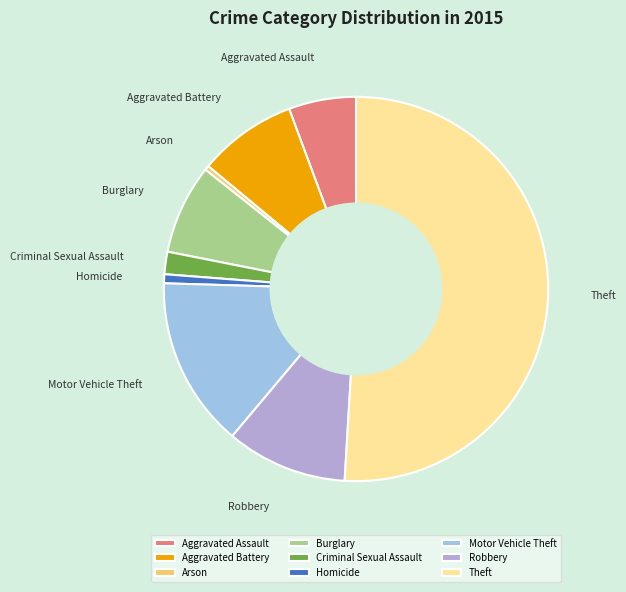

Which slice is the largest?

Theft